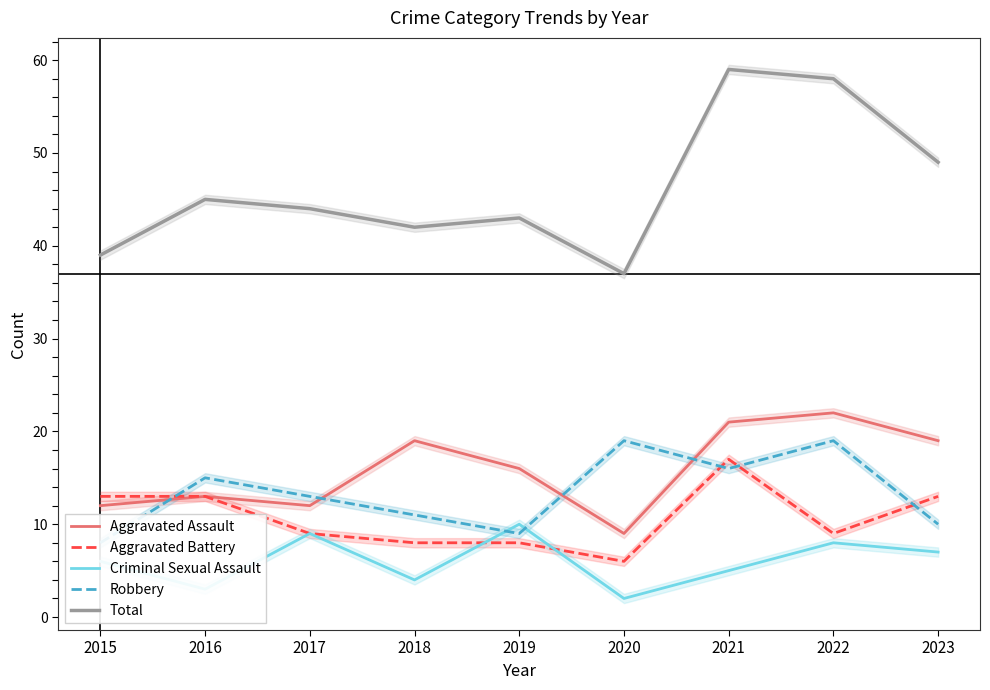

True or false: Robbery has more than 1 interior local peaks.

True